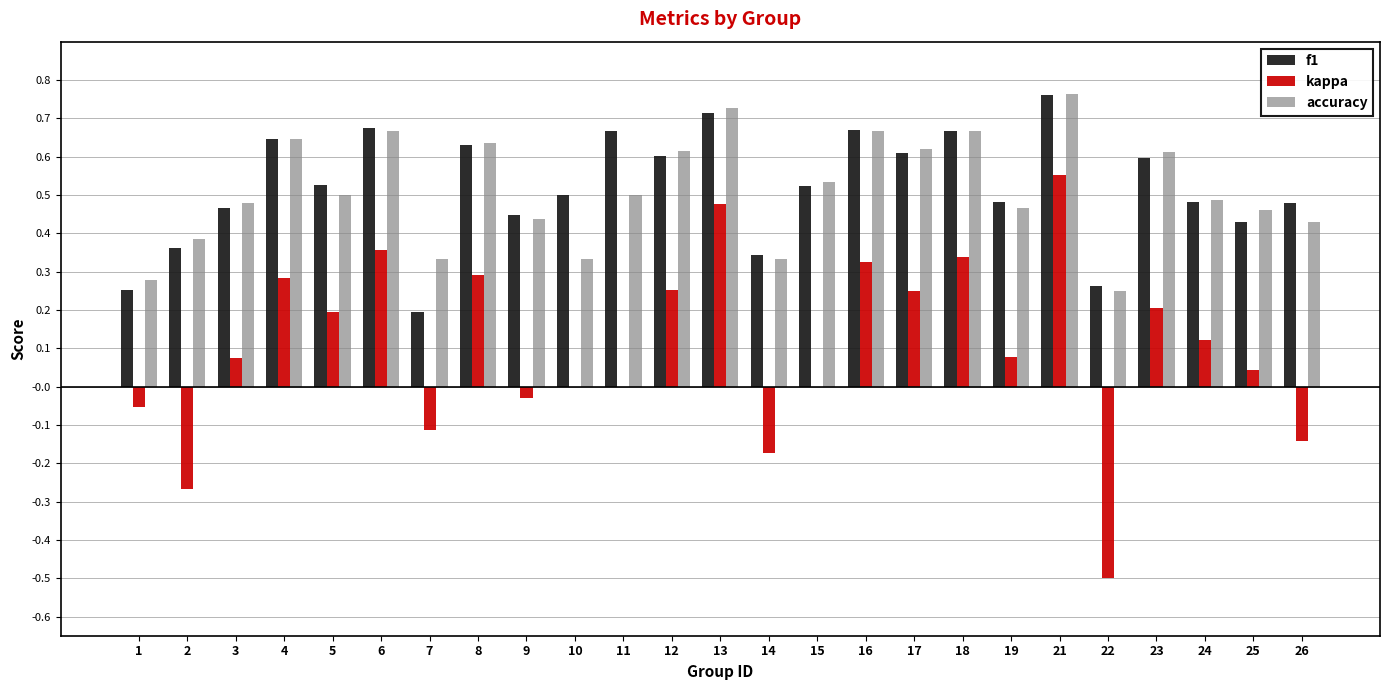

What is the sum of all accuracy values?

12.8